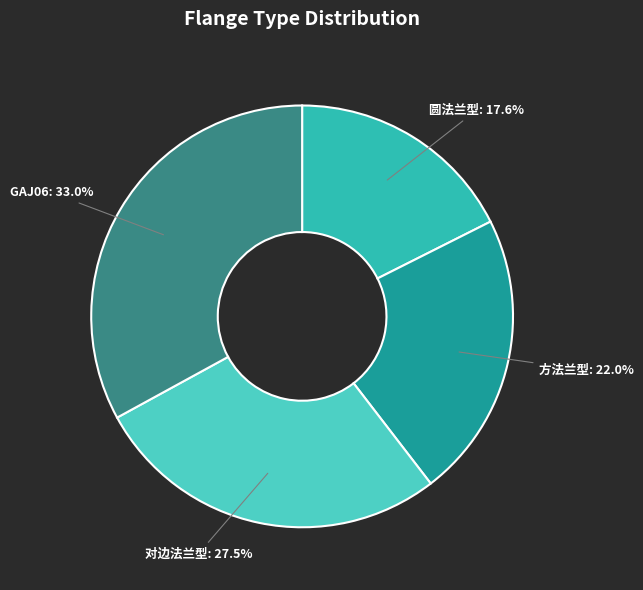

What percentage do 对边法兰型 and GAJ06 together represent?

60.4%